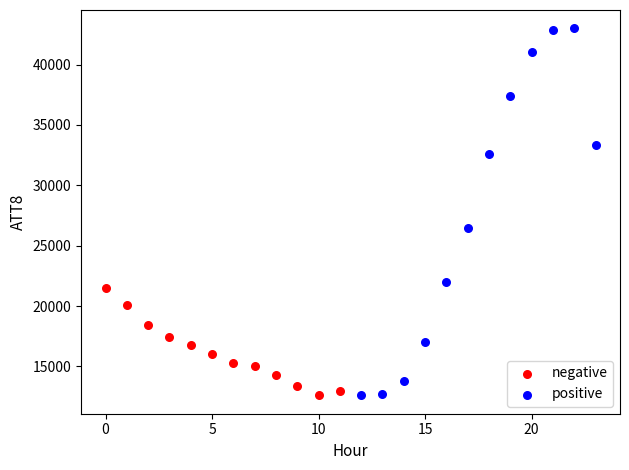

What are all the series names shown in the legend?

negative, positive